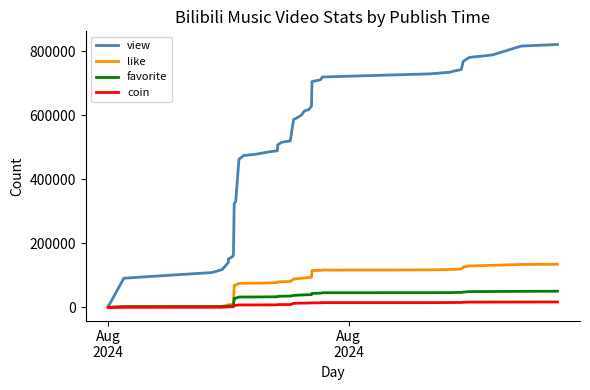

What is the minimum value for coin?

10